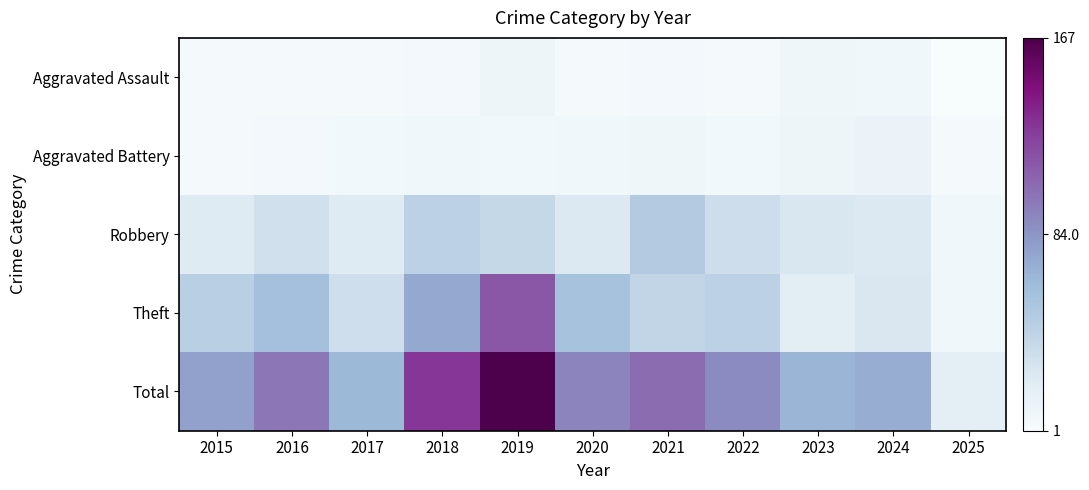

What is the difference between the highest and lowest values at 2021?

99